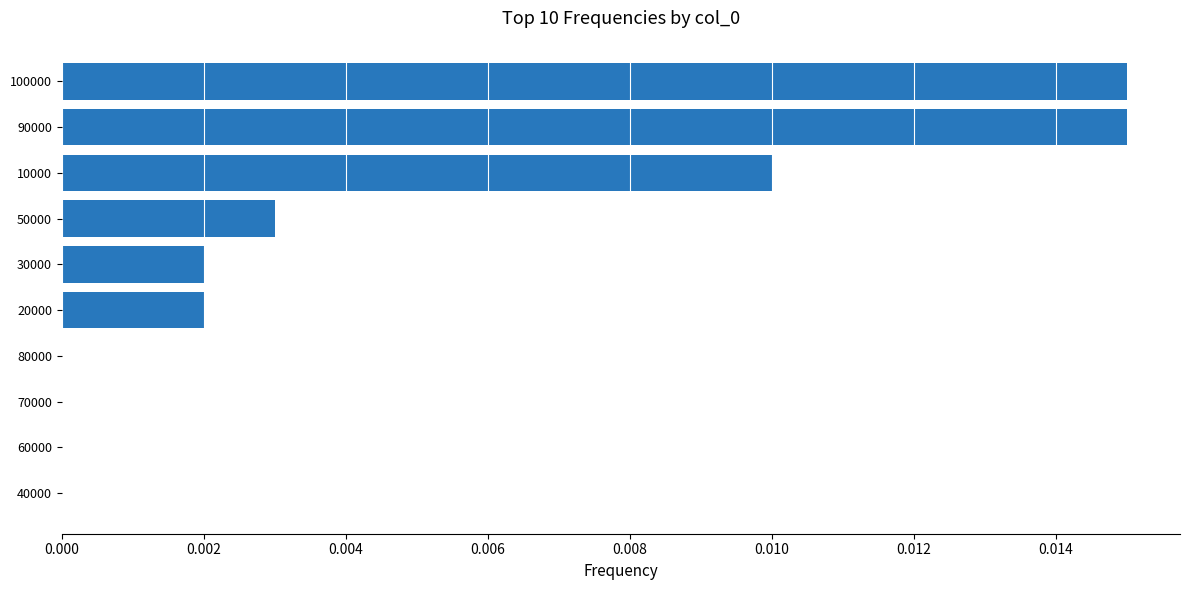

Is it true that the value at 60000 is 0.0?

True